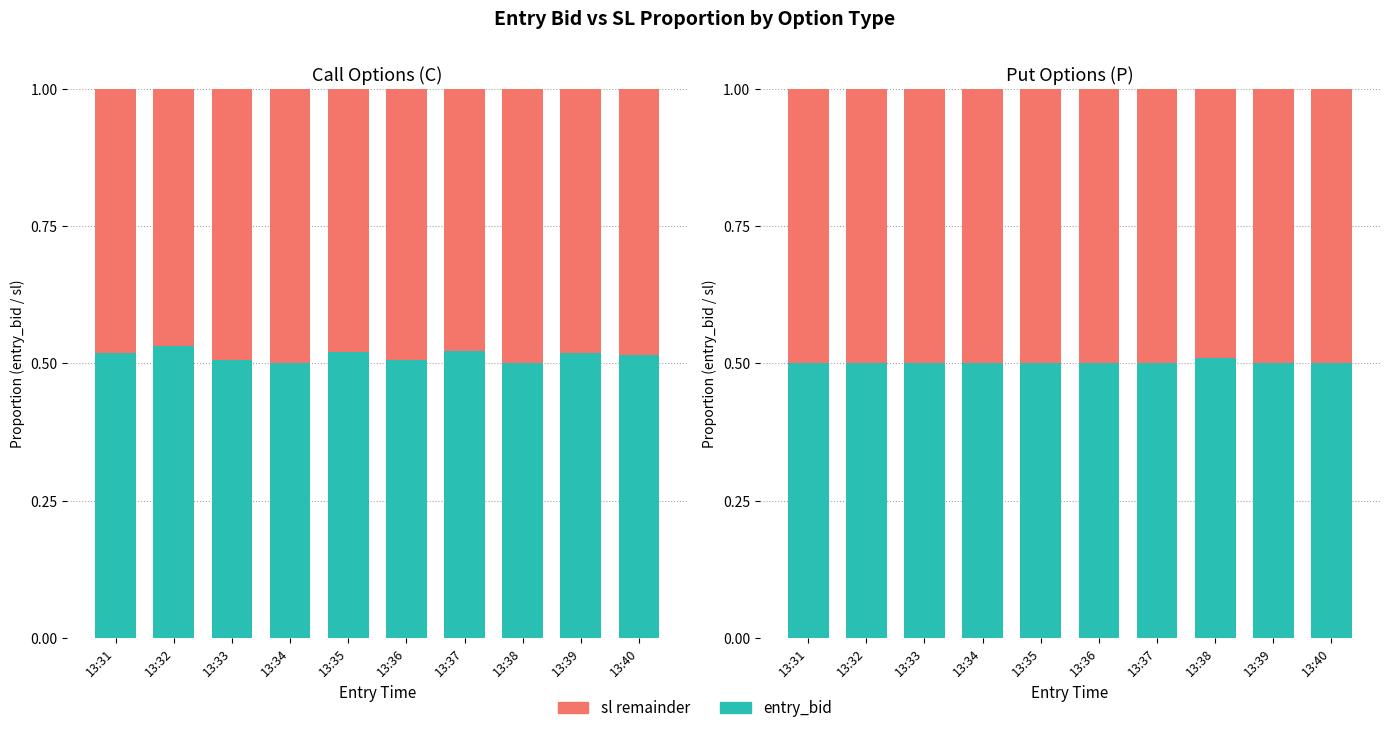

Rank the series by their average value, from highest to lowest.

entry_bid proportion, sl remainder